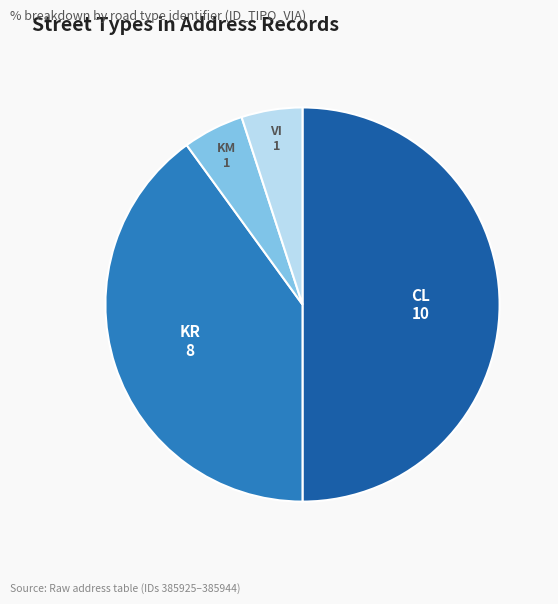

Is the sum of VI and KR greater than half?

No